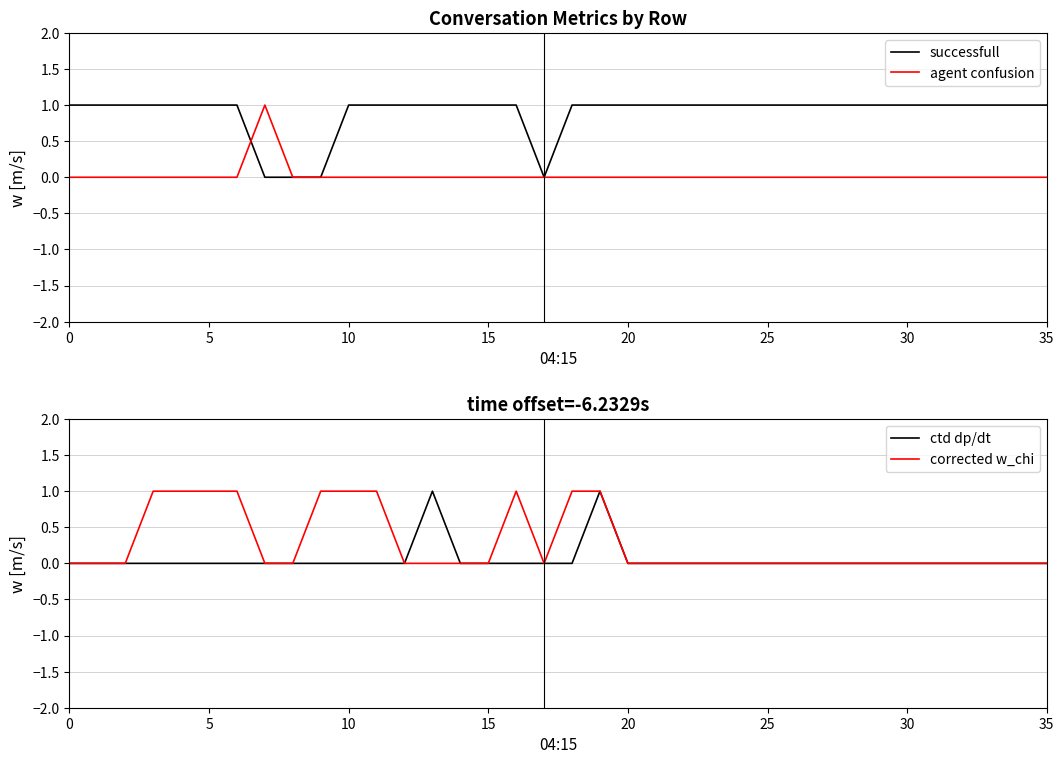

What is the highest value of the agent confusion series?

1